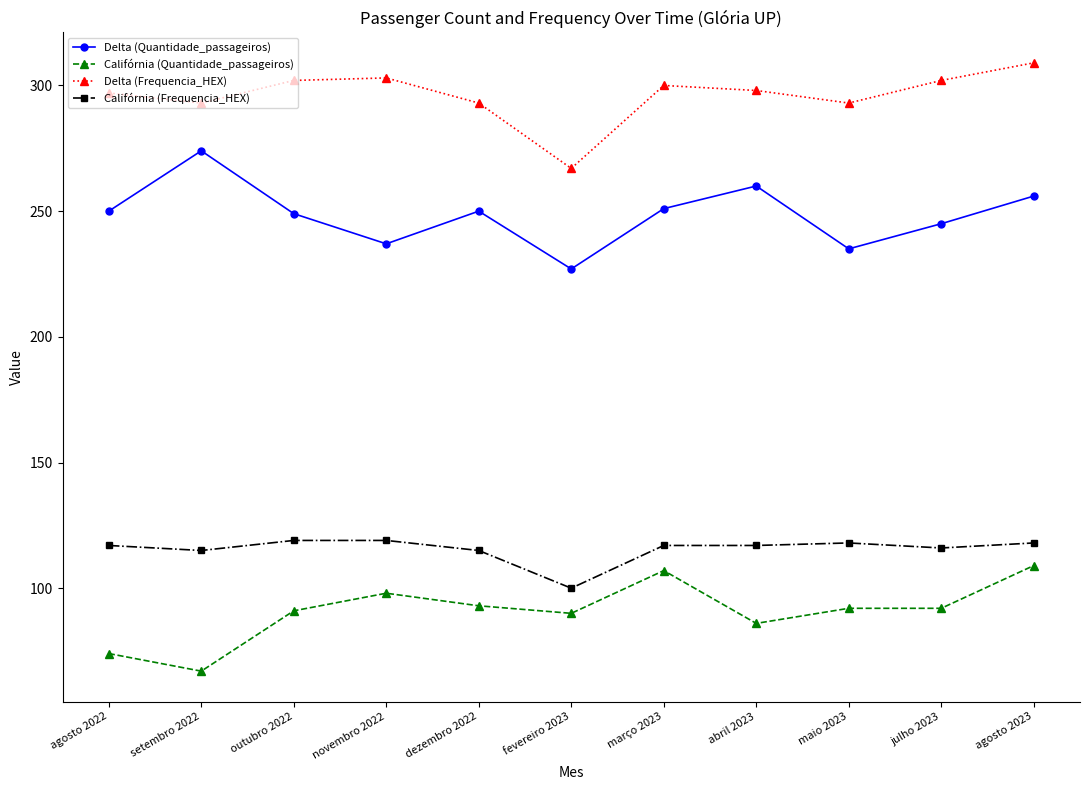

What is the maximum value for Delta (Frequencia_HEX)?

309